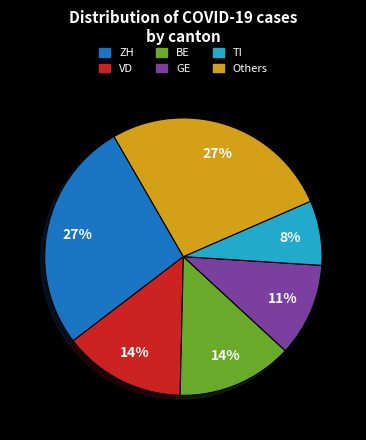

Does any single category account for the majority?

No